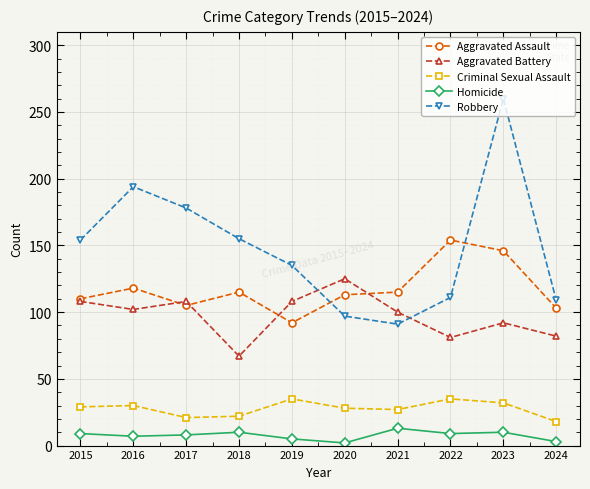

Which series has the widest spread of values?

Robbery